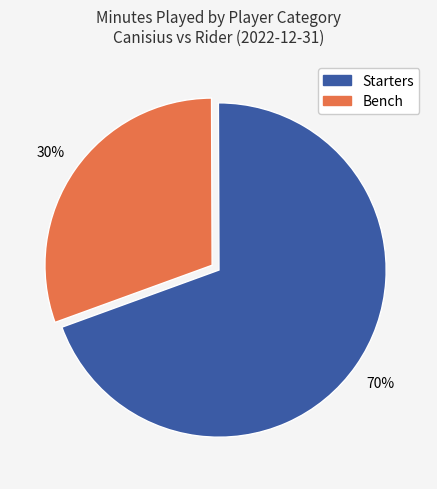

To the nearest percent, what is the average slice percentage?

50%